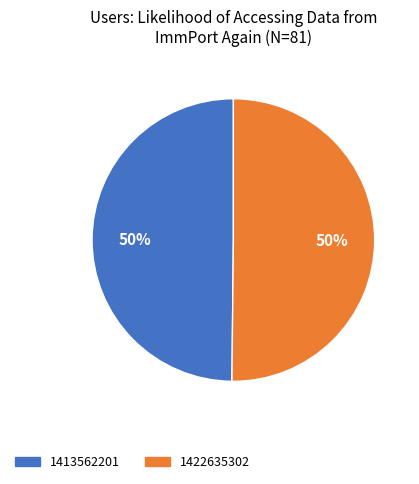

How many slices are in this pie chart?

2